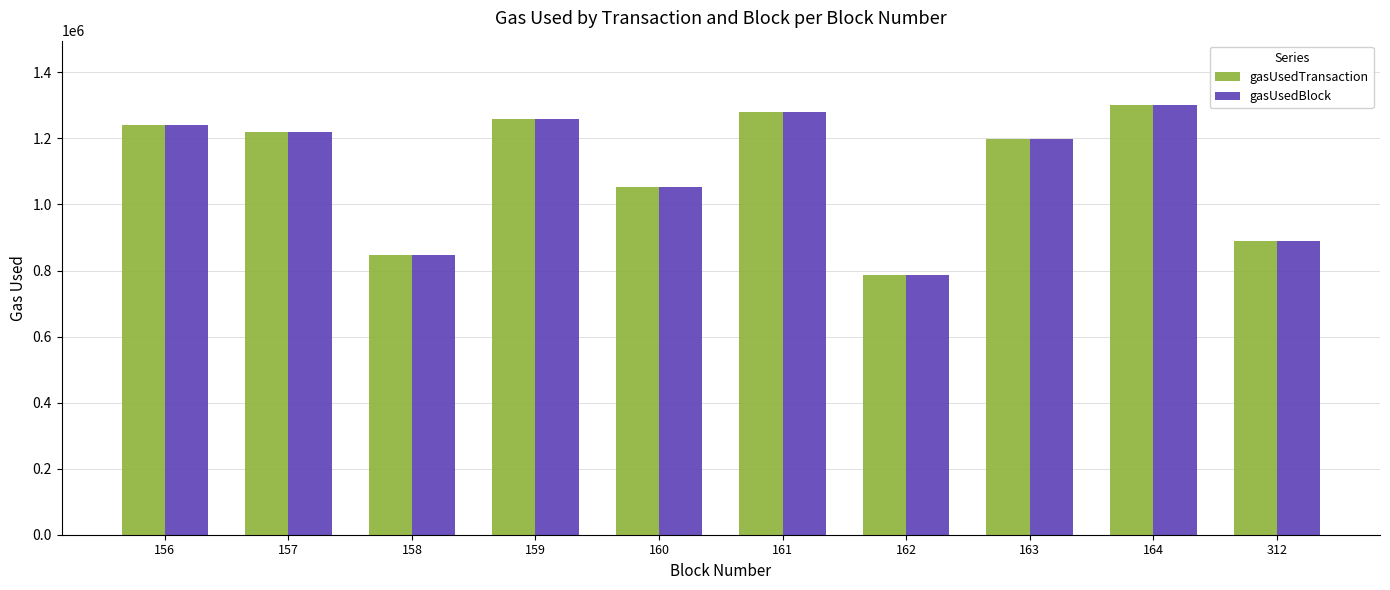

Reading left to right, what are all the values shown in this chart?

gasUsedTransaction: 1239157	1218497	848161	1259686	1053827	1280442	786312	1198221	1300886	889217
gasUsedBlock: 1239157	1218497	848161	1259686	1053827	1280442	786312	1198221	1300886	889217